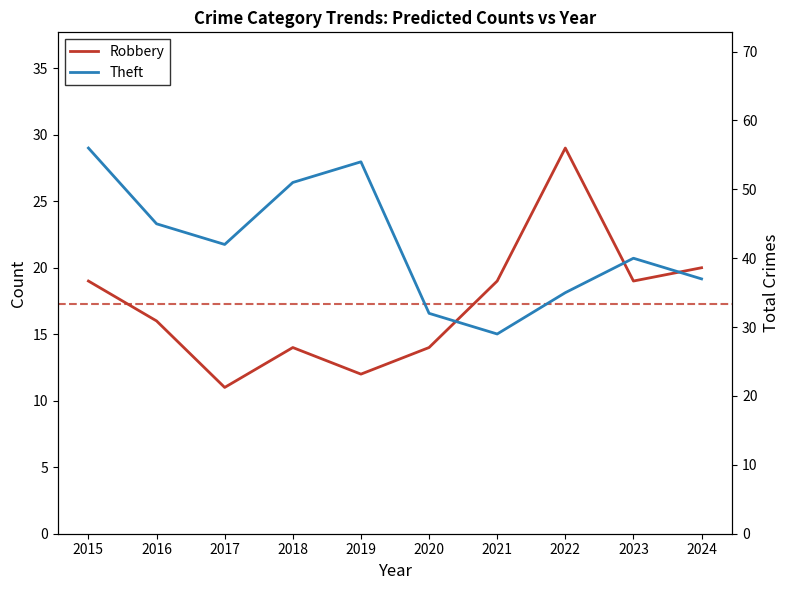

Which series has the largest range (max minus min)?

Theft